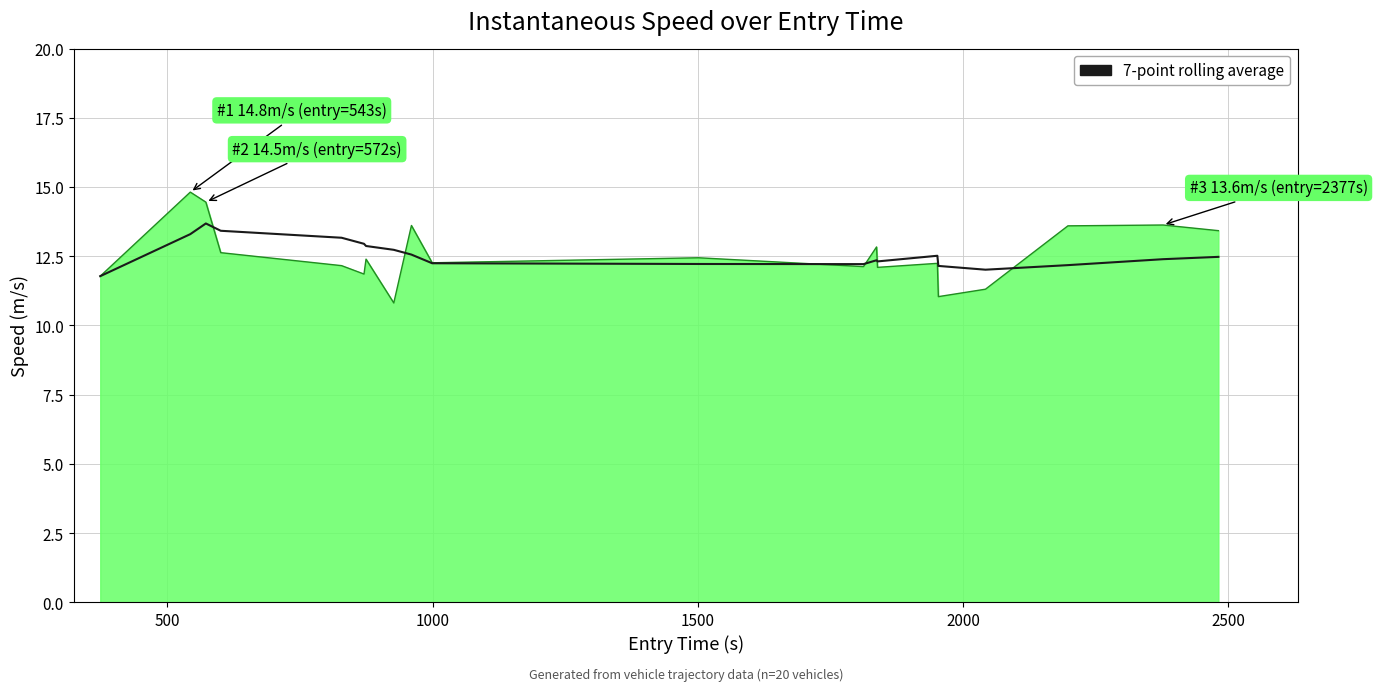

What is the greatest value displayed?

14.8